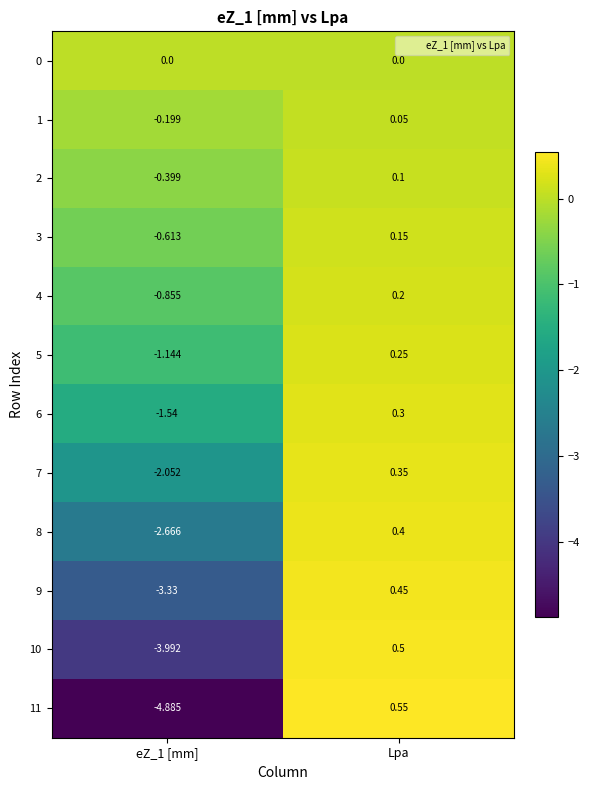

Is the value of 3 at Lpa greater than the value of 0 at Lpa?

Yes